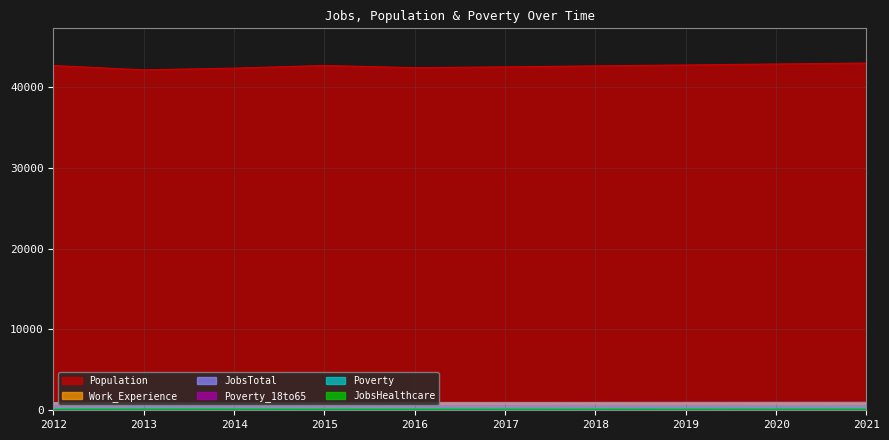

List the series in order of their peak value, highest first.

Population, JobsTotal, Work_Experience, Poverty, JobsHealthcare, Poverty_18to65